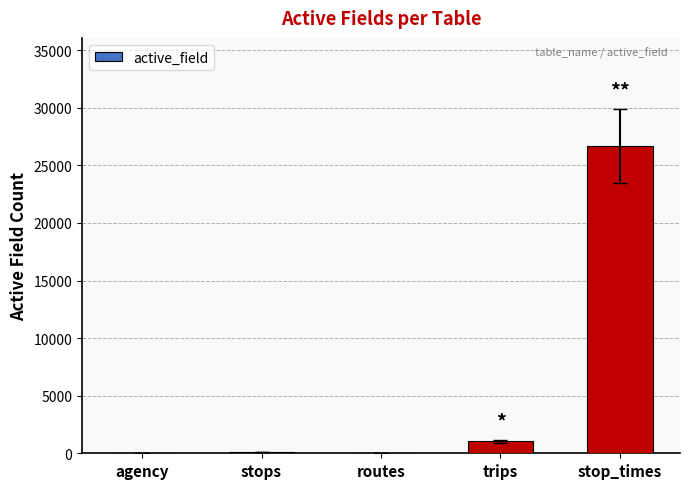

True or false: the data shows 42444 at stop_times.

False